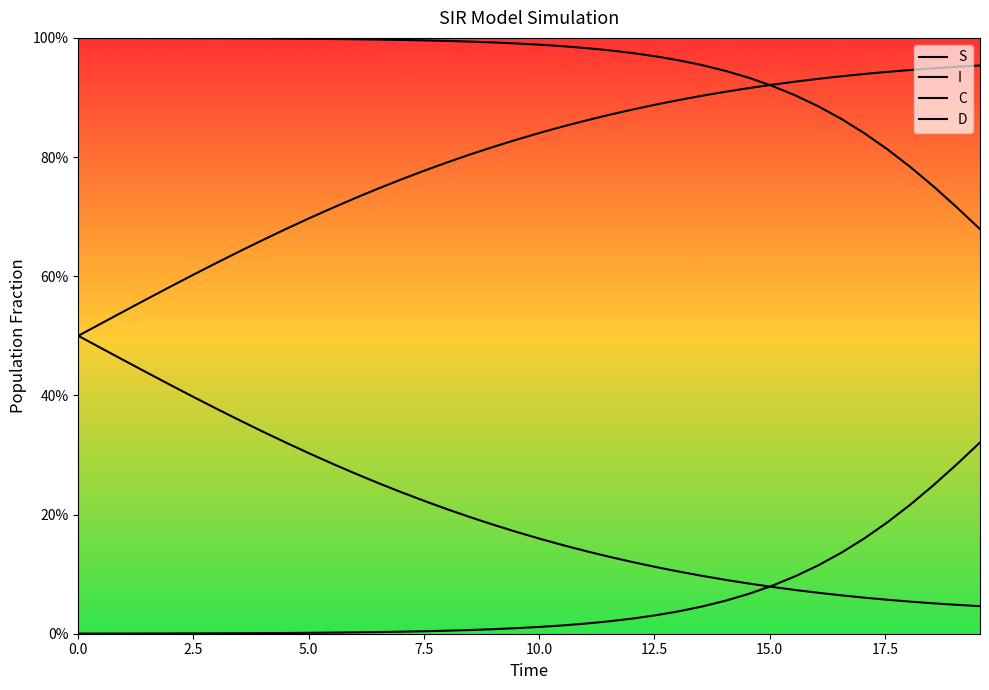

Does the chart have visible grid lines?

No